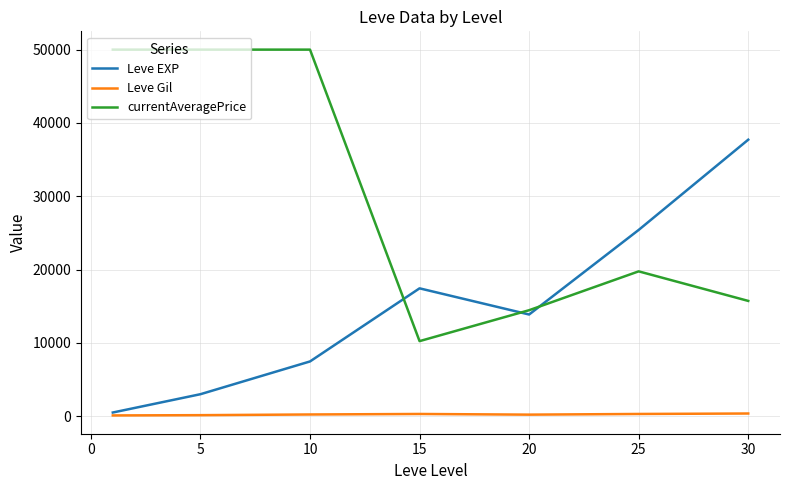

Count the number of categories in the chart.

7